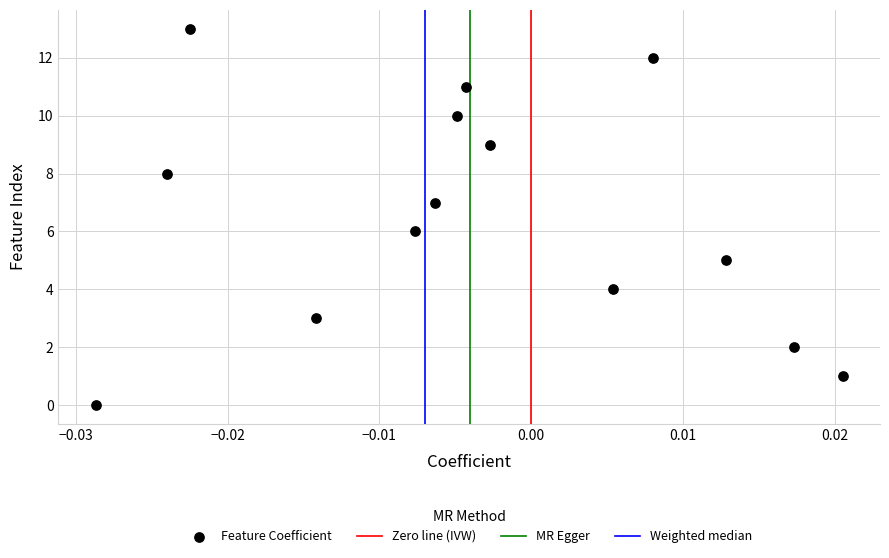

What is the range of Y values (max minus min)?

13